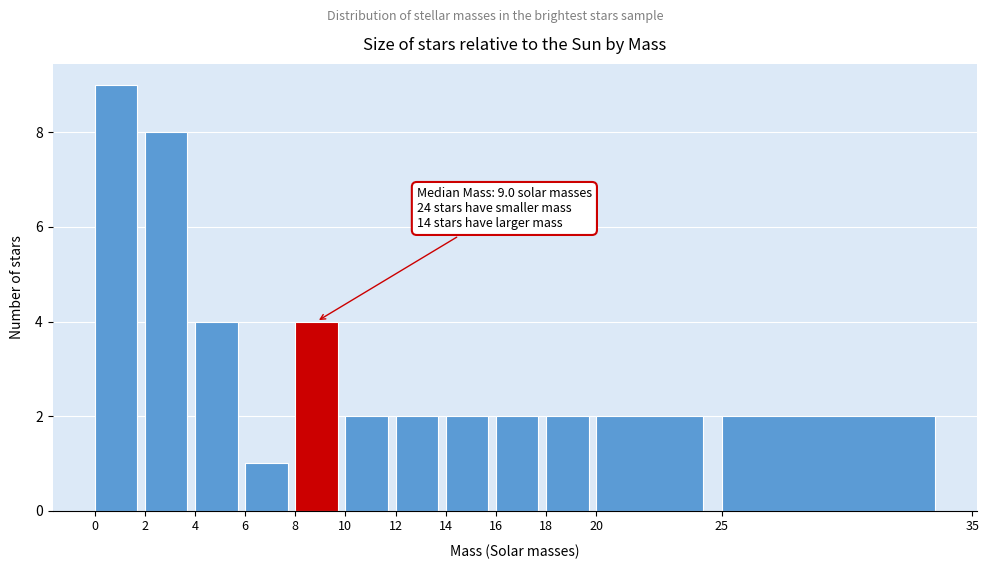

Which range on the x-axis has the tallest bar?

0 to 2